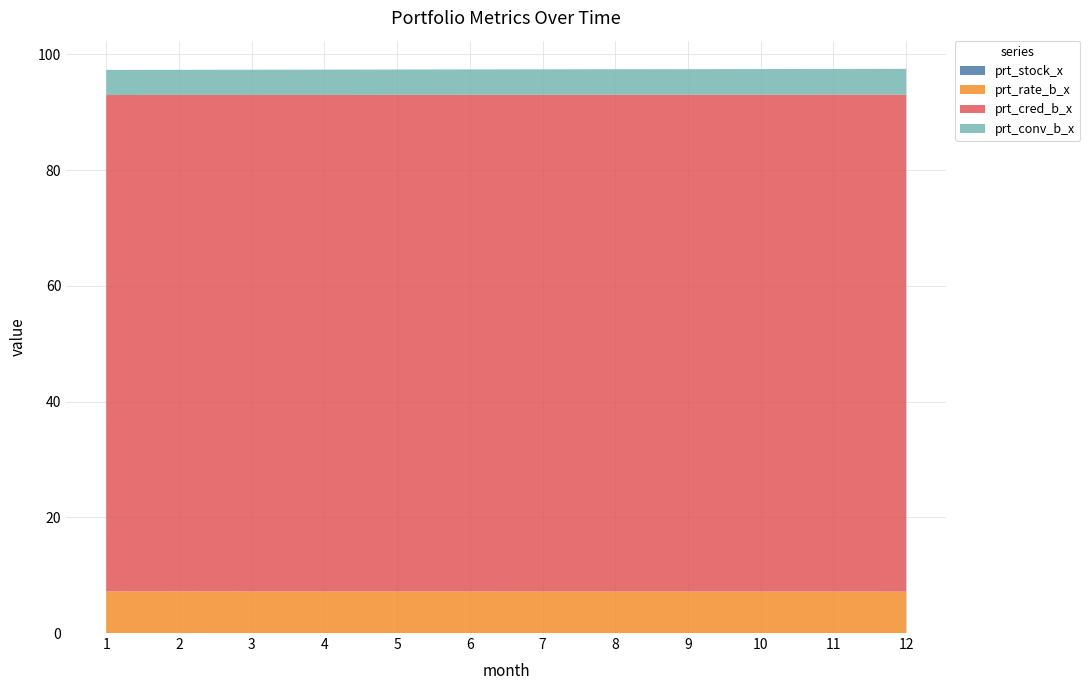

Reading right to left, what are all the values shown in this chart?

prt_stock_x: 2020-12=0.0	2020-11=0.0	2020-10=0.0	2020-09=0.0	2020-08=0.0	2020-07=0.0	2020-06=0.0	2020-05=0.0	2020-04=0.0	2020-03=0.0	2020-02=0.0	2020-01=0.0
prt_rate_b_x: 2020-12=7.2	2020-11=7.2	2020-10=7.2	2020-09=7.2	2020-08=7.2	2020-07=7.2	2020-06=7.2	2020-05=7.2	2020-04=7.2	2020-03=7.2	2020-02=7.2	2020-01=7.2
prt_cred_b_x: 2020-12=85.9	2020-11=85.9	2020-10=85.8	2020-09=85.8	2020-08=85.8	2020-07=85.8	2020-06=85.8	2020-05=85.8	2020-04=85.8	2020-03=85.8	2020-02=85.8	2020-01=85.8
prt_conv_b_x: 2020-12=4.5	2020-11=4.4	2020-10=4.4	2020-09=4.4	2020-08=4.4	2020-07=4.4	2020-06=4.4	2020-05=4.4	2020-04=4.4	2020-03=4.4	2020-02=4.3	2020-01=4.3